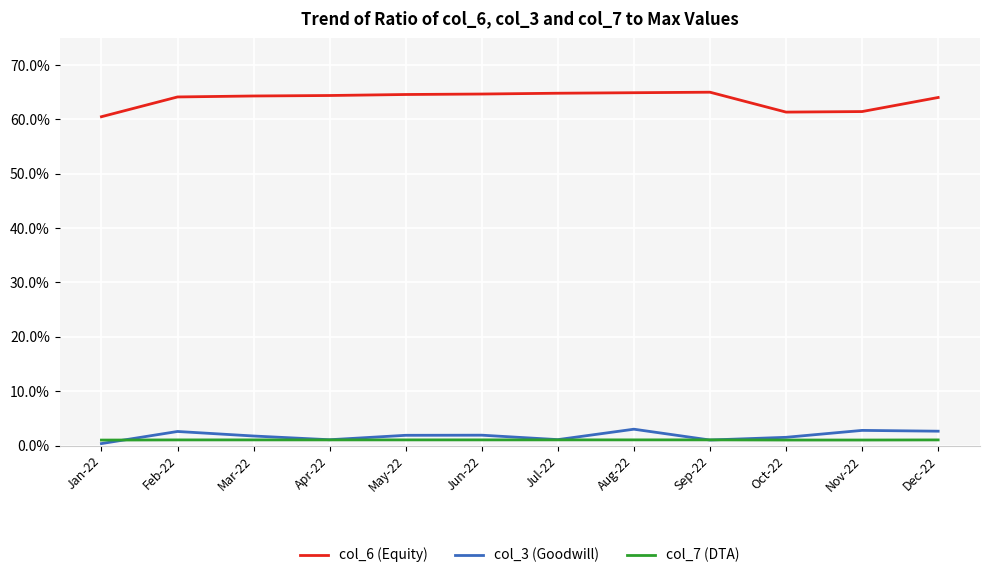

True or false: col_6 (Equity) has more than 0 interior local peaks.

True